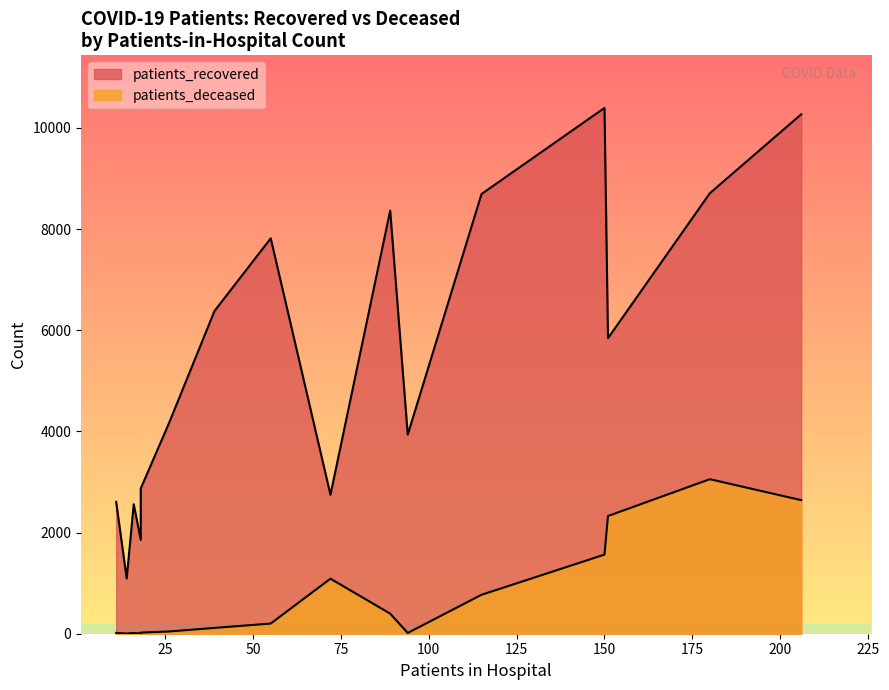

What is the difference between the maximum and minimum values in the patients_deceased series?

3052